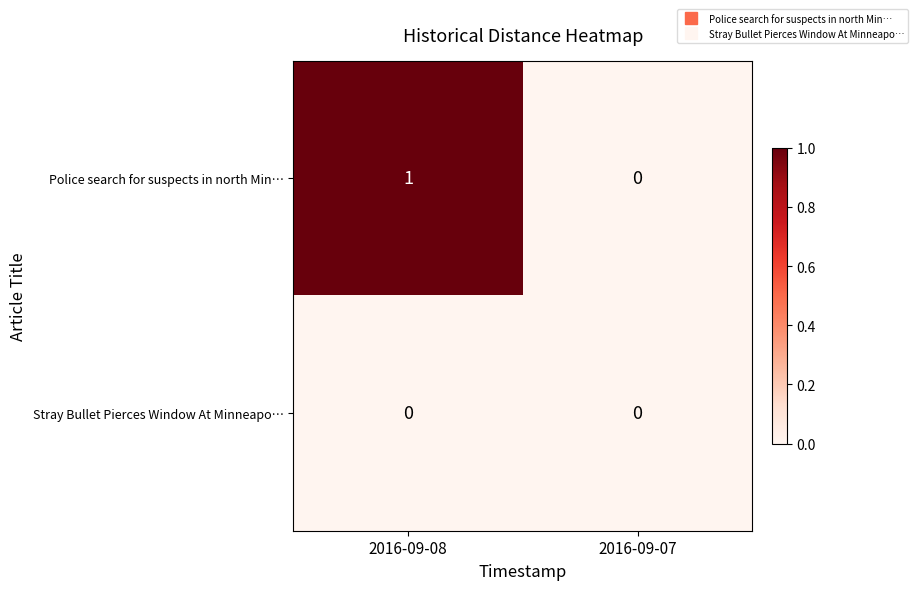

At which category is the sum across all series the highest?

2016-09-08